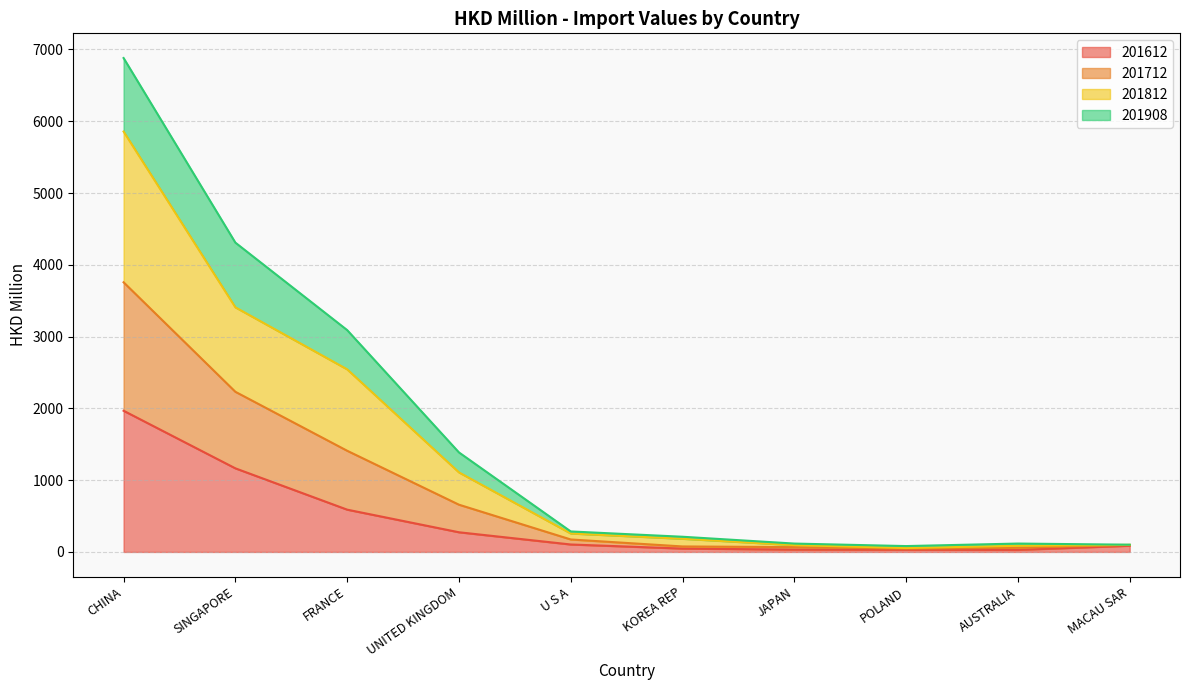

True or false: 201712 and 201812 intersect in this chart.

False